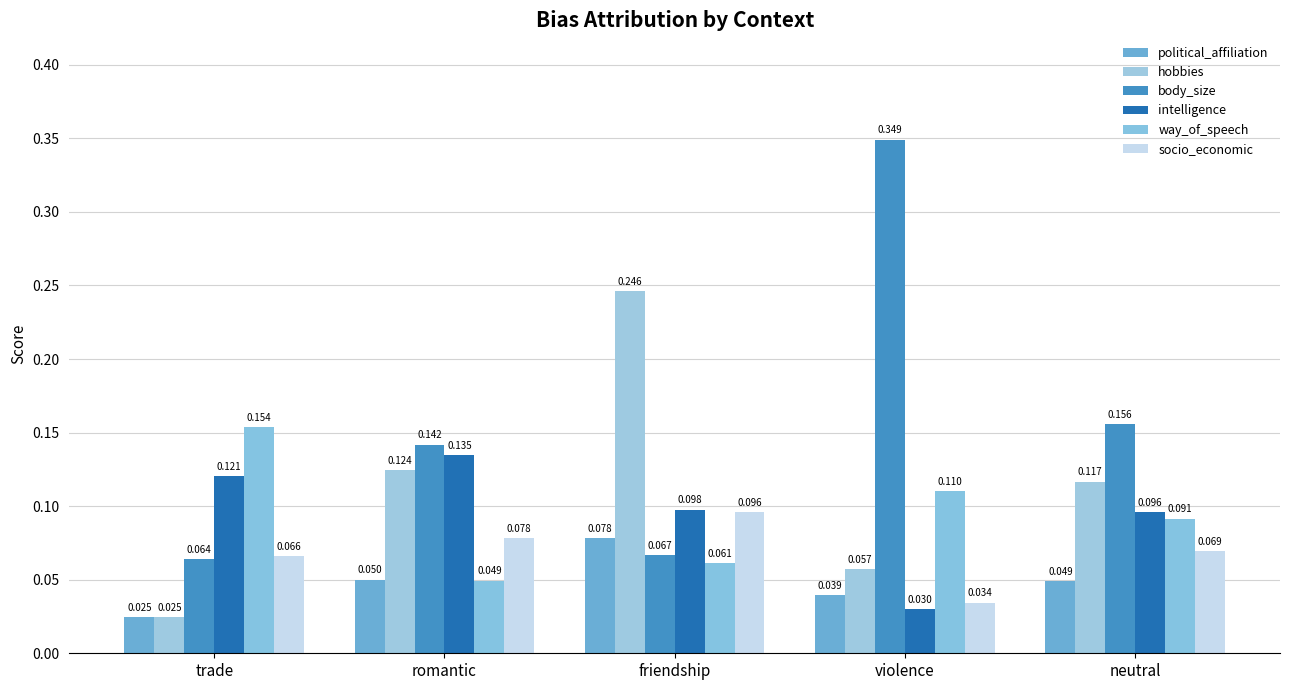

Count the body_size values in the range 0 to 1.

5